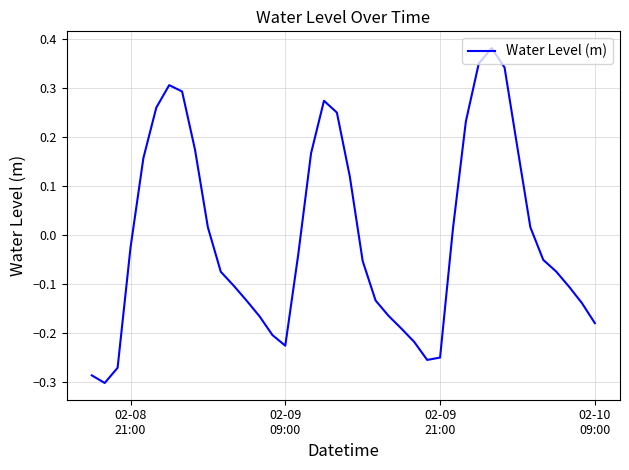

What is the difference between the maximum and minimum values?

0.7